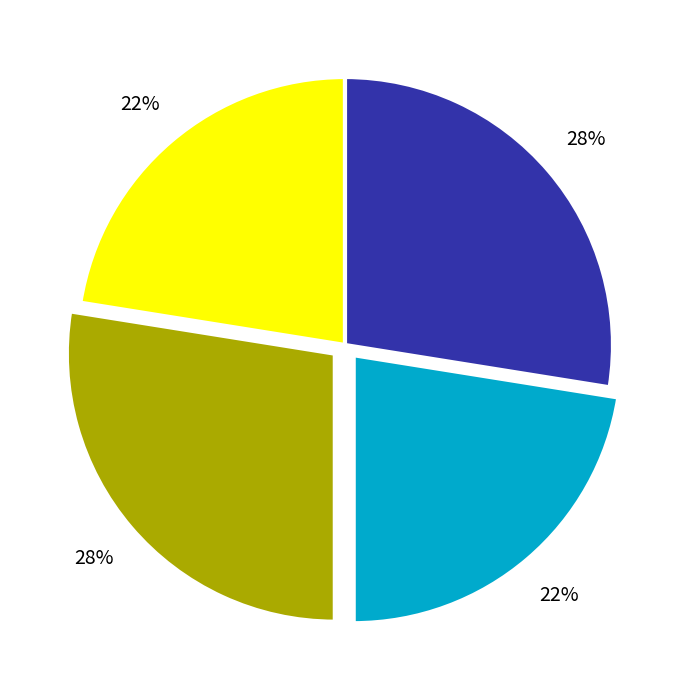

To the nearest percent, what is the average slice percentage?

25%